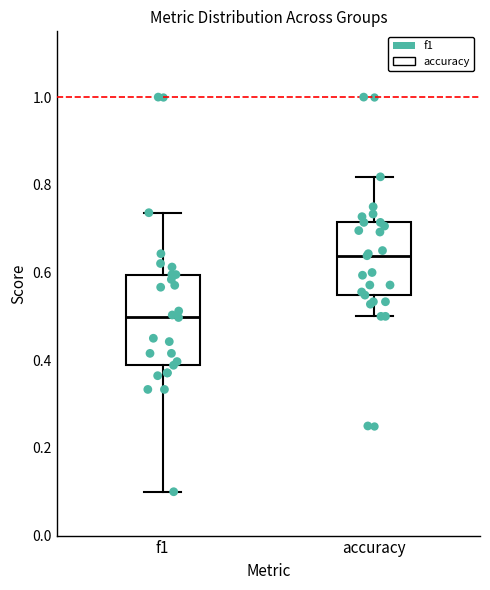

Where does the median line of the box for accuracy sit on the y-axis? The values are not printed on the chart, so give them approximately, as read against the axis.

0.64